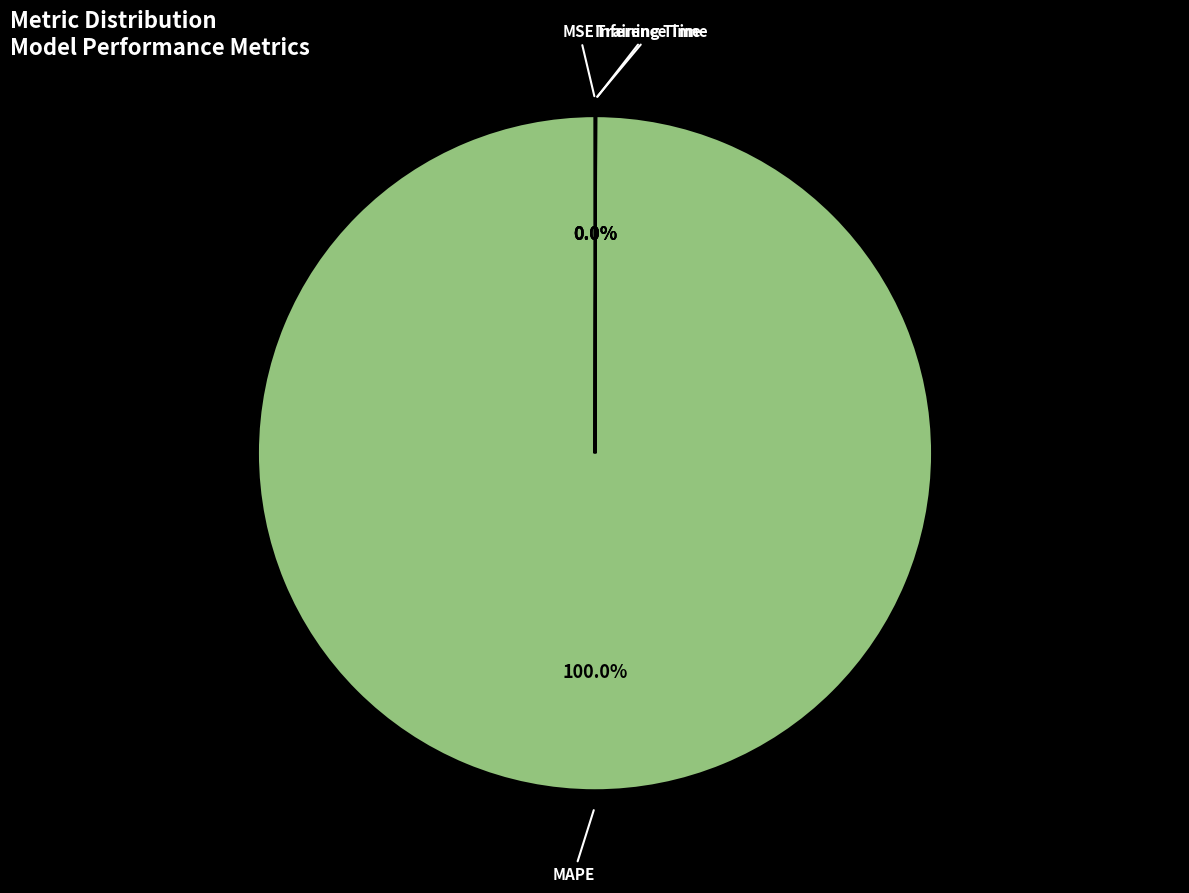

Which slice is the largest?

MAPE